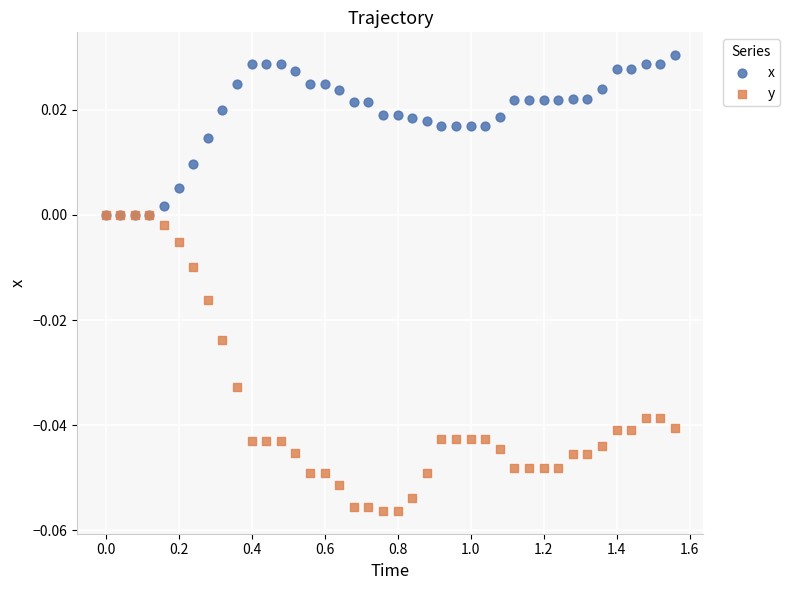

Which series has the widest spread of Y values?

y